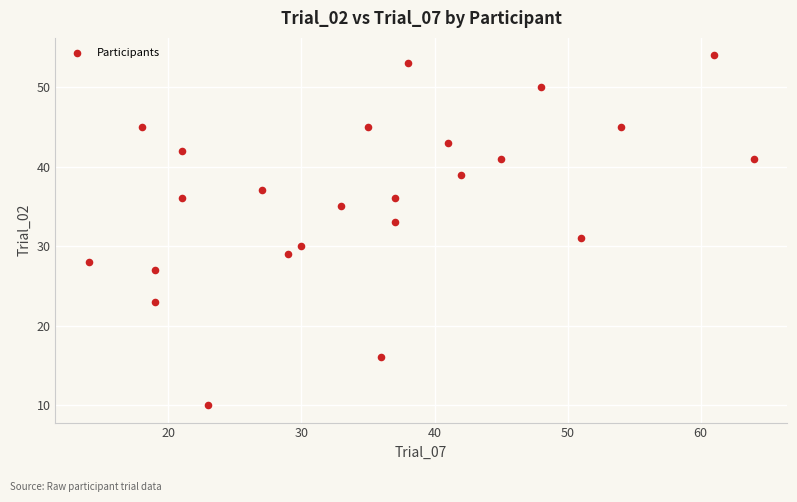

What is the range of Y values (max minus min)?

44